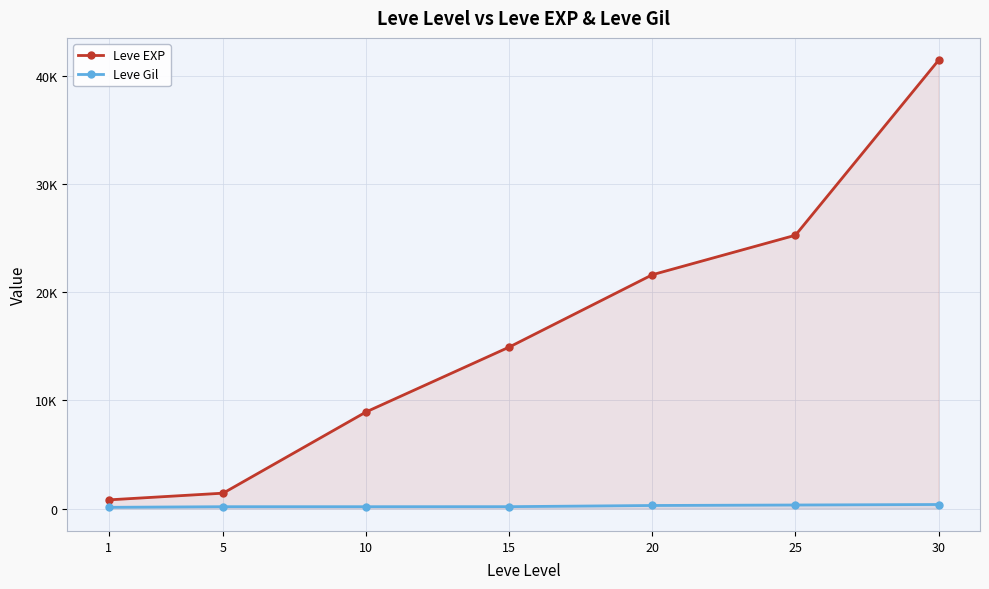

What is the smallest value displayed?

113